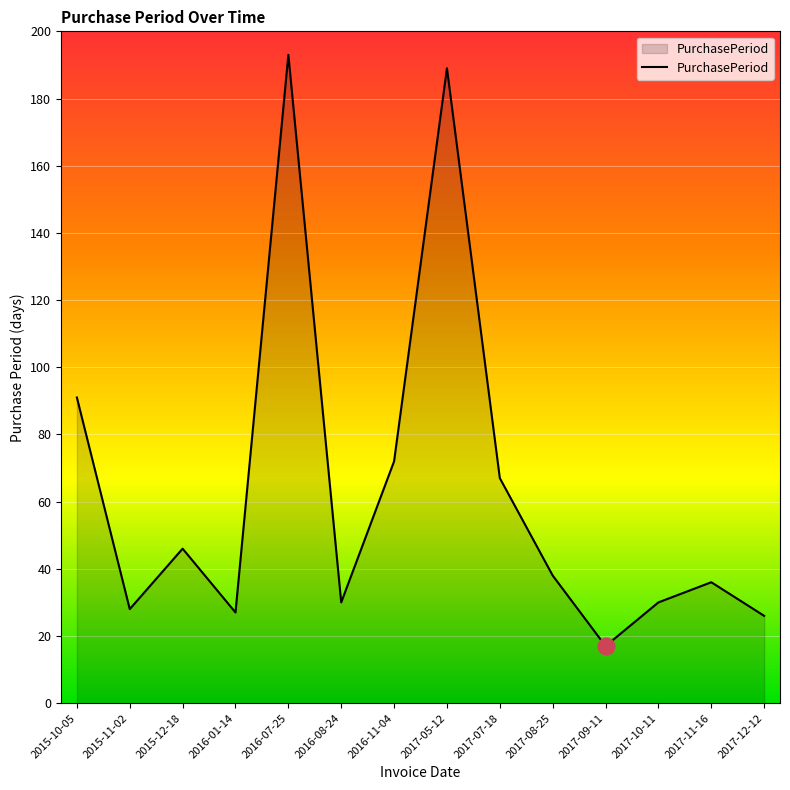

What is the difference between the second highest and second lowest values?

163